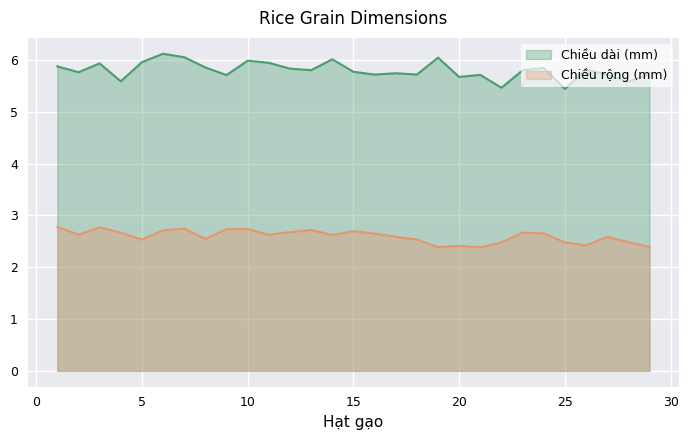

Reading left to right, list all the values displayed in this chart.

Chiều dài (mm): 5.9	5.8	5.9	5.6	6.0	6.1	6.1	5.9	5.7	6.0	5.9	5.8	5.8	6.0	5.8	5.7	5.7	5.7	6.0	5.7	5.7	5.5	5.8	5.8	5.4	5.8	5.7	5.6	5.7
Chiều rộng (mm): 2.8	2.6	2.8	2.7	2.5	2.7	2.7	2.5	2.7	2.7	2.6	2.7	2.7	2.6	2.7	2.6	2.6	2.5	2.4	2.4	2.4	2.5	2.7	2.7	2.5	2.4	2.6	2.5	2.4